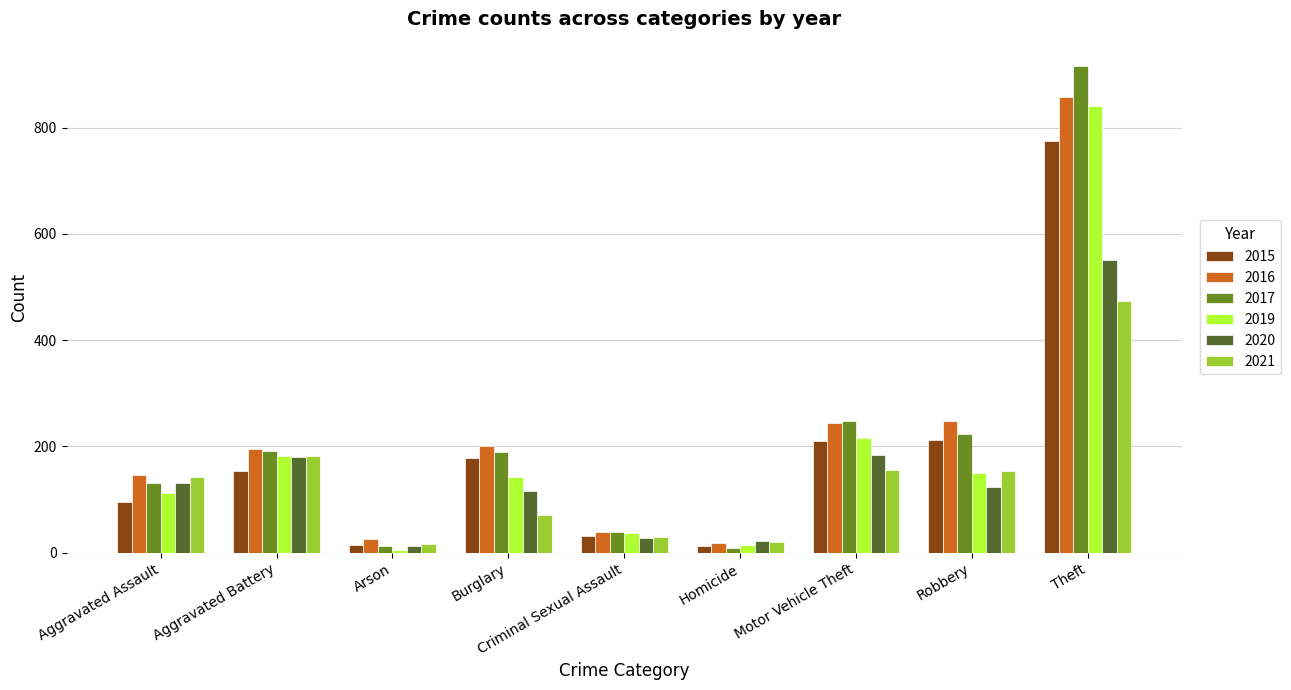

At which category is the sum across all series the highest?

Theft